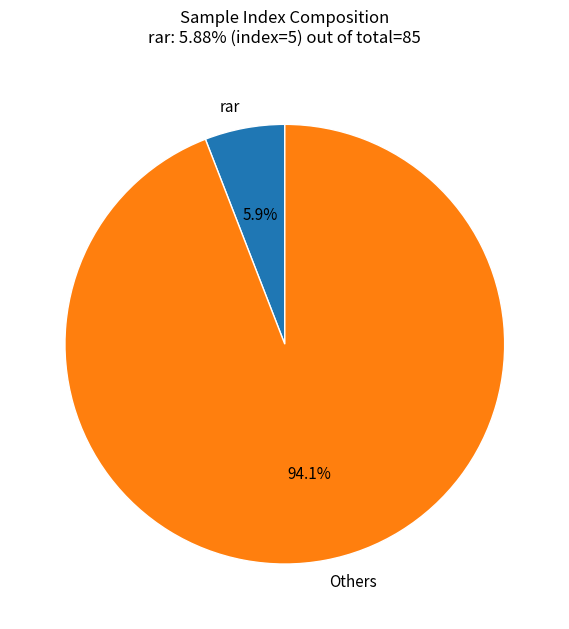

How many segments does this pie chart have?

2